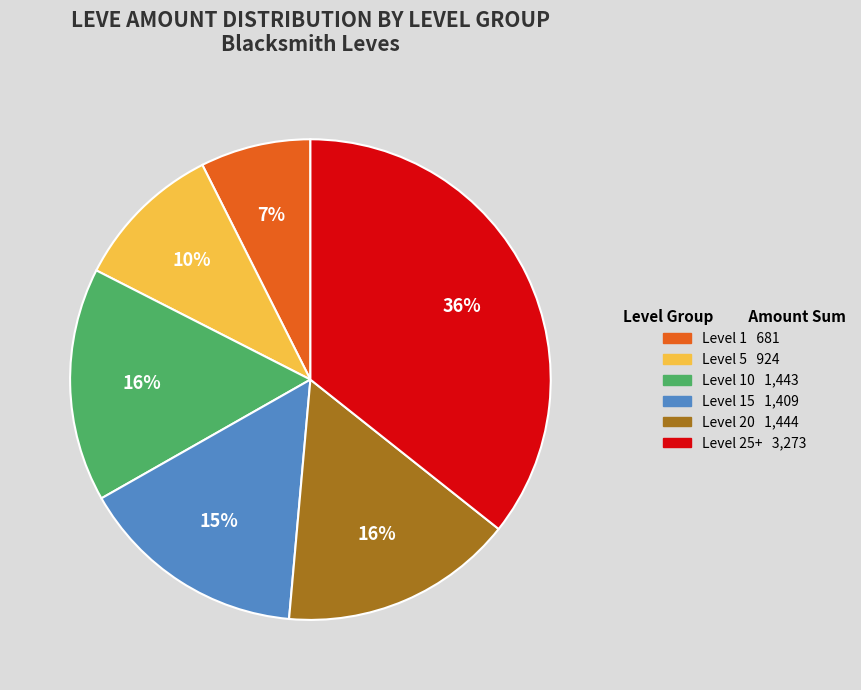

Does any single category account for the majority?

No